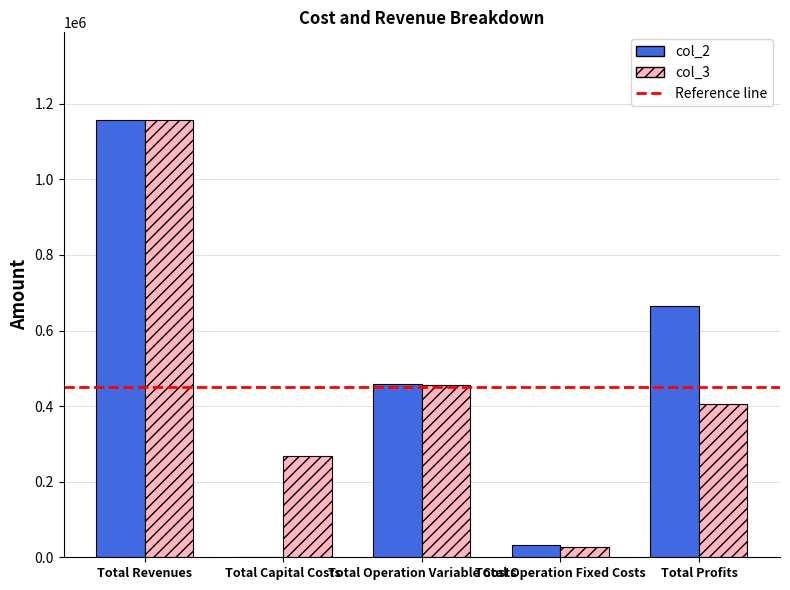

What is the total value across all series at Total Profits?

1070651.6